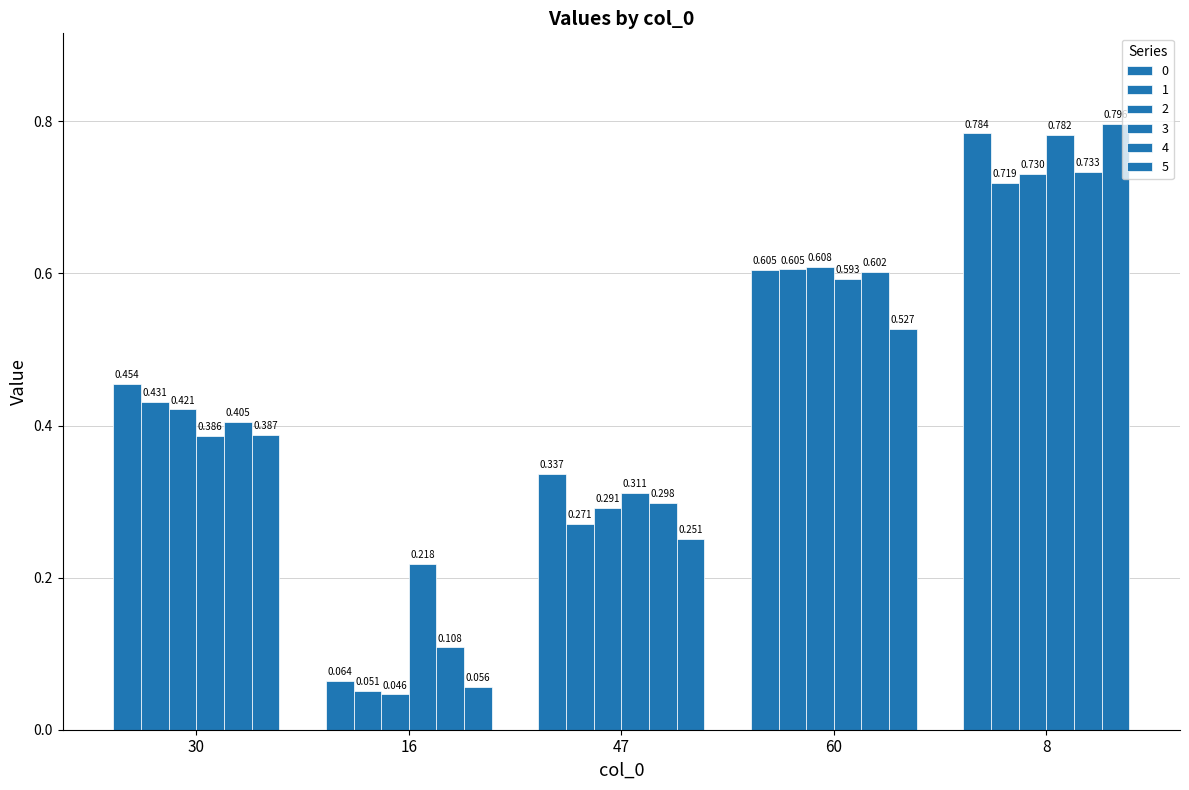

Are the bars horizontal?

No